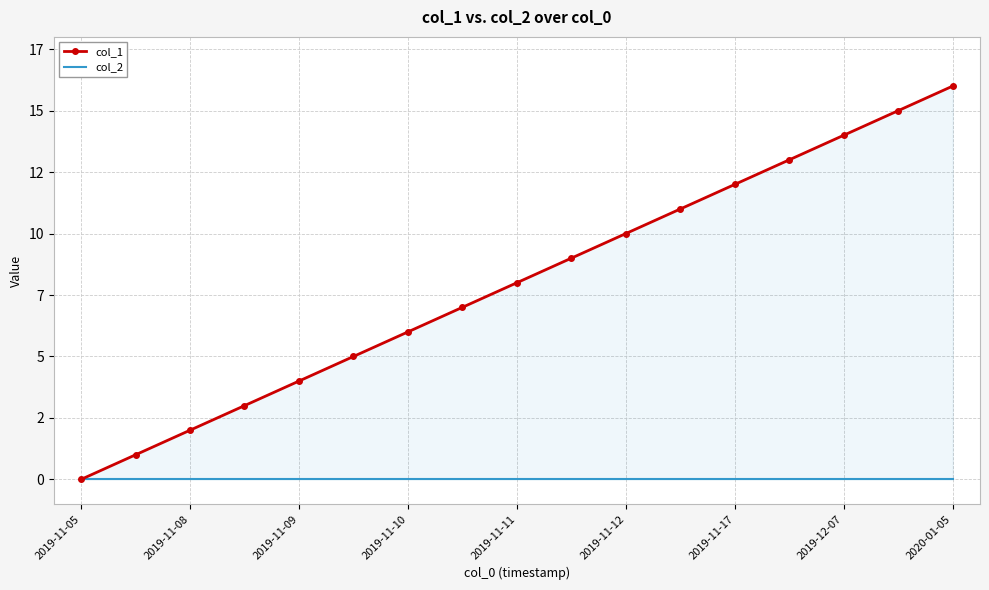

What are all the series names shown in the legend?

col_1, col_2